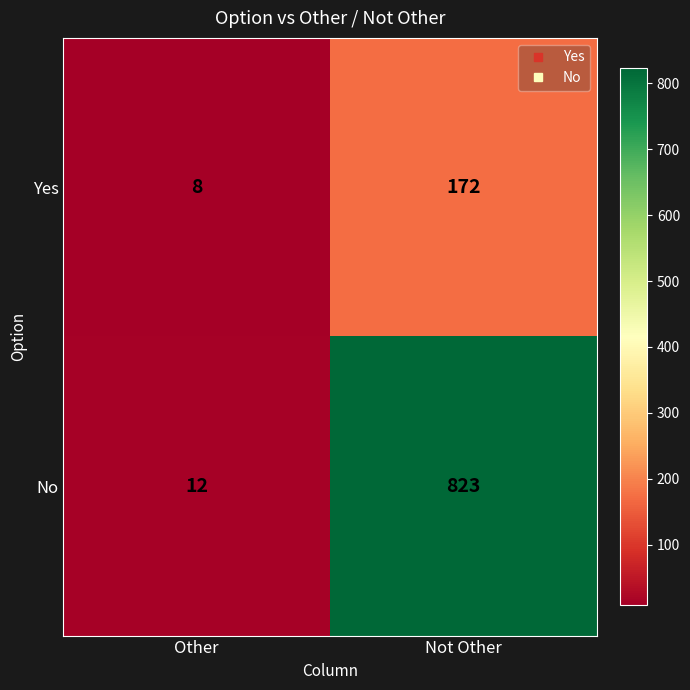

The No series shows 823 at Not Other. True or false?

True